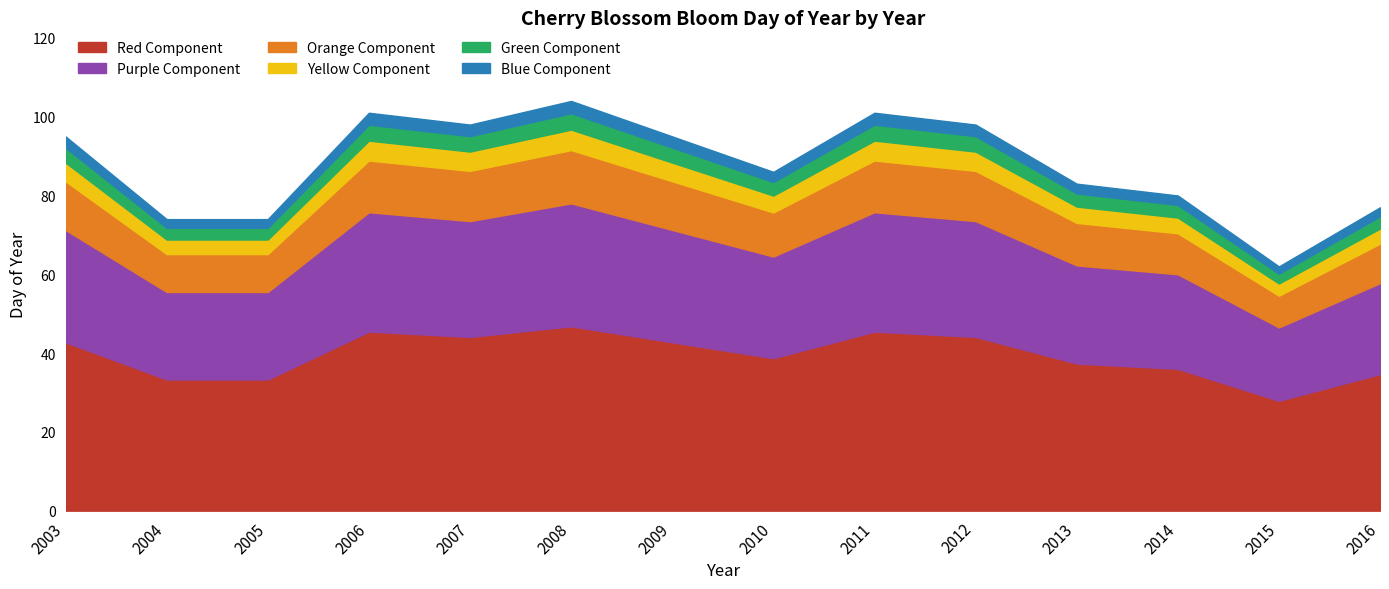

What is the approximate value at 2003?

95